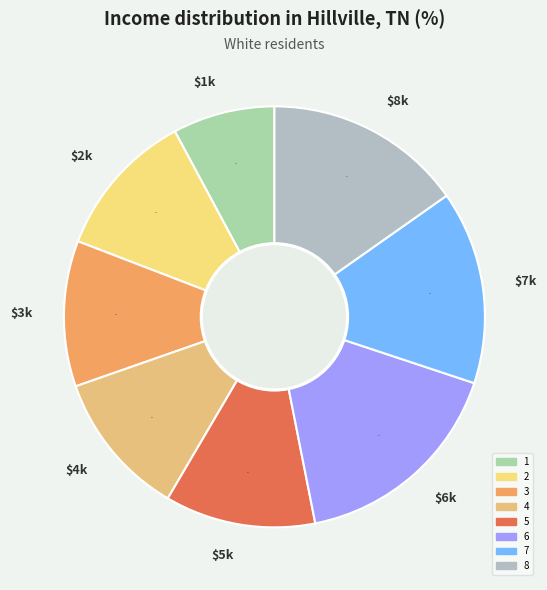

To the nearest percent, what is the difference between the largest and smallest slice percentages?

9%